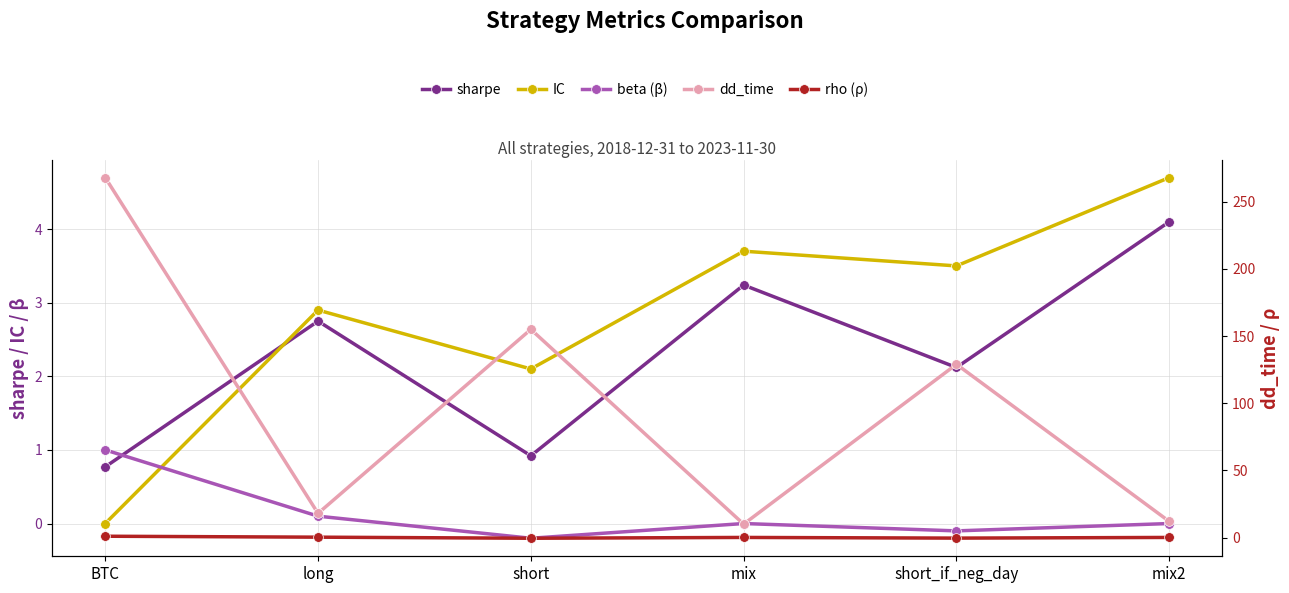

What is the sum of the beta (β) values at mix and BTC?

1.0